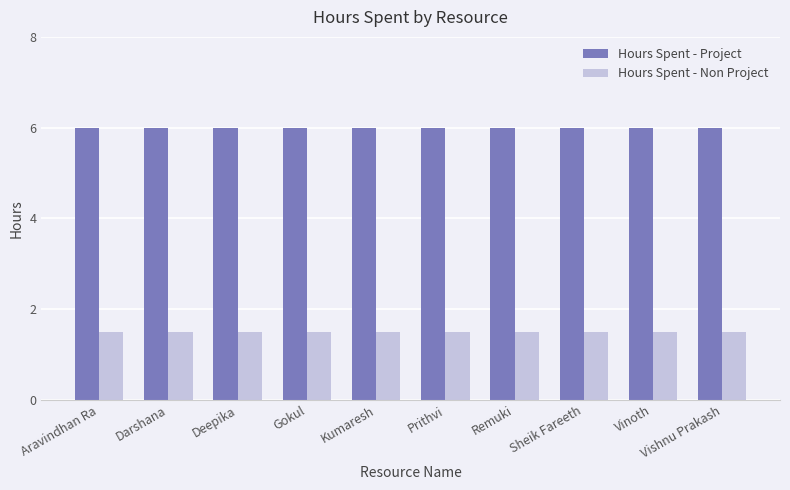

Which series has the largest total across all categories?

Hours Spent - Project